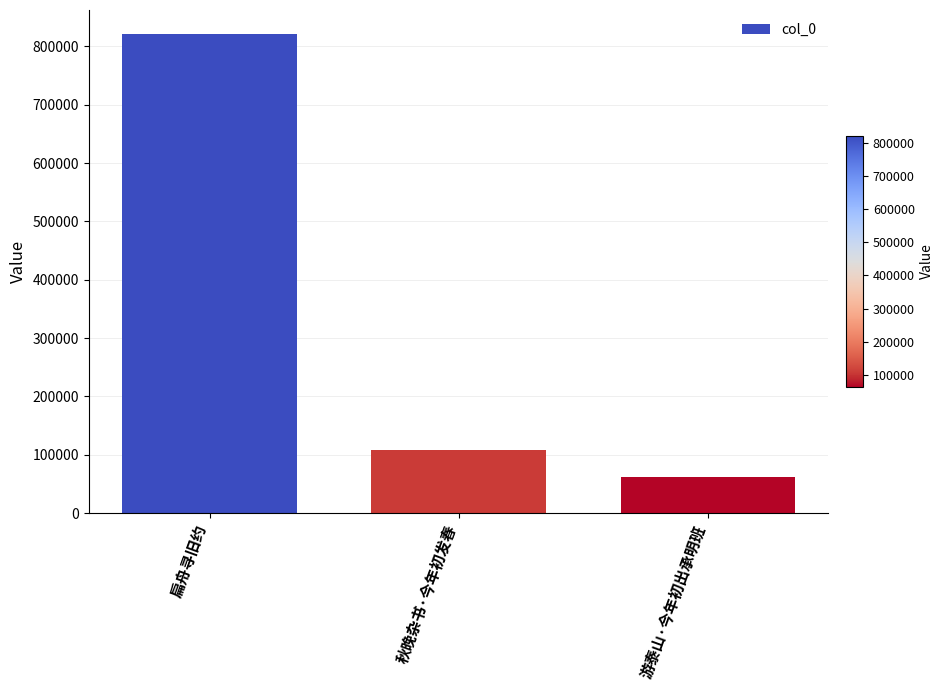

Rank the categories by value from lowest to highest.

游泰山·今年初出承明班, 秋晚杂书·今年初发春, 扁舟寻旧约